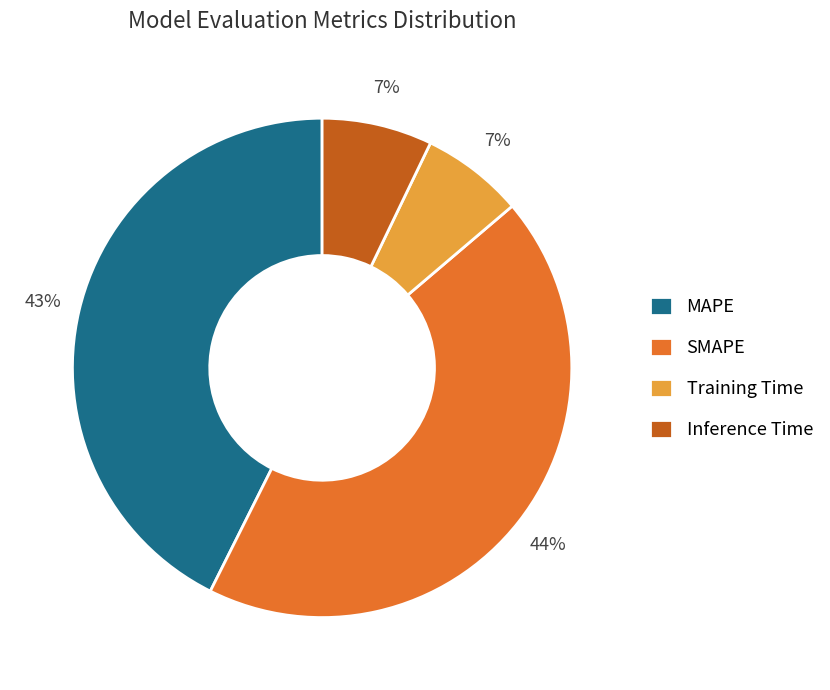

Which has a higher value, MAPE or Training Time?

MAPE